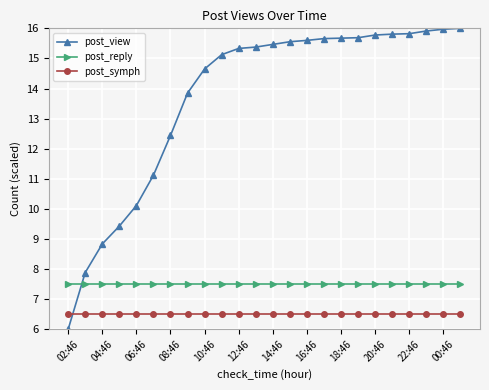

Which series has the widest spread of values?

post_view